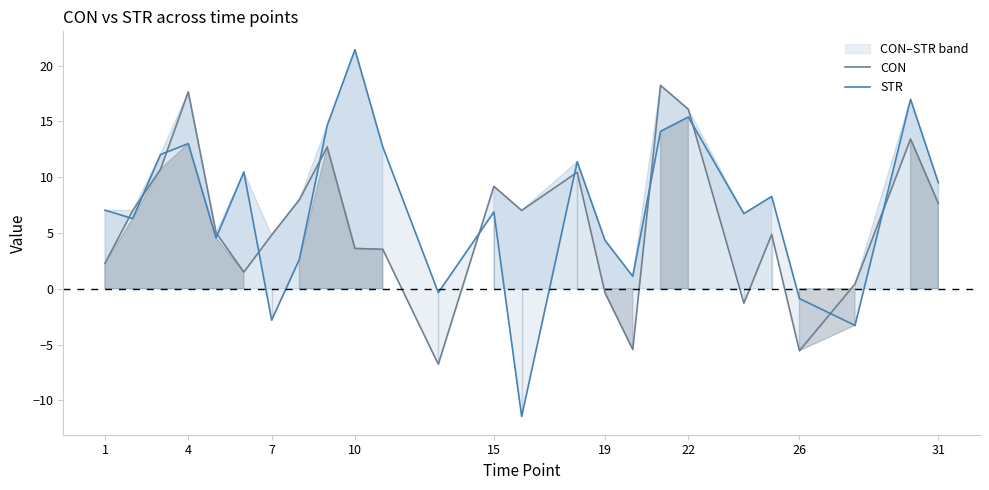

What is the minimum value for STR?

-11.4